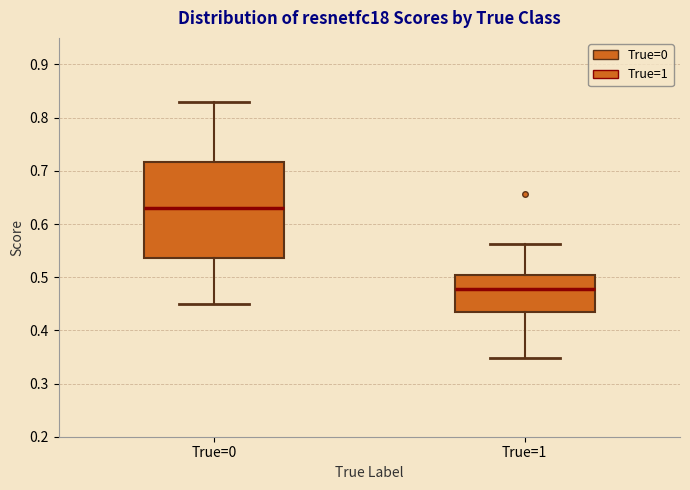

Comparing the boxes themselves (not the whiskers), which one is the tallest?

True=0